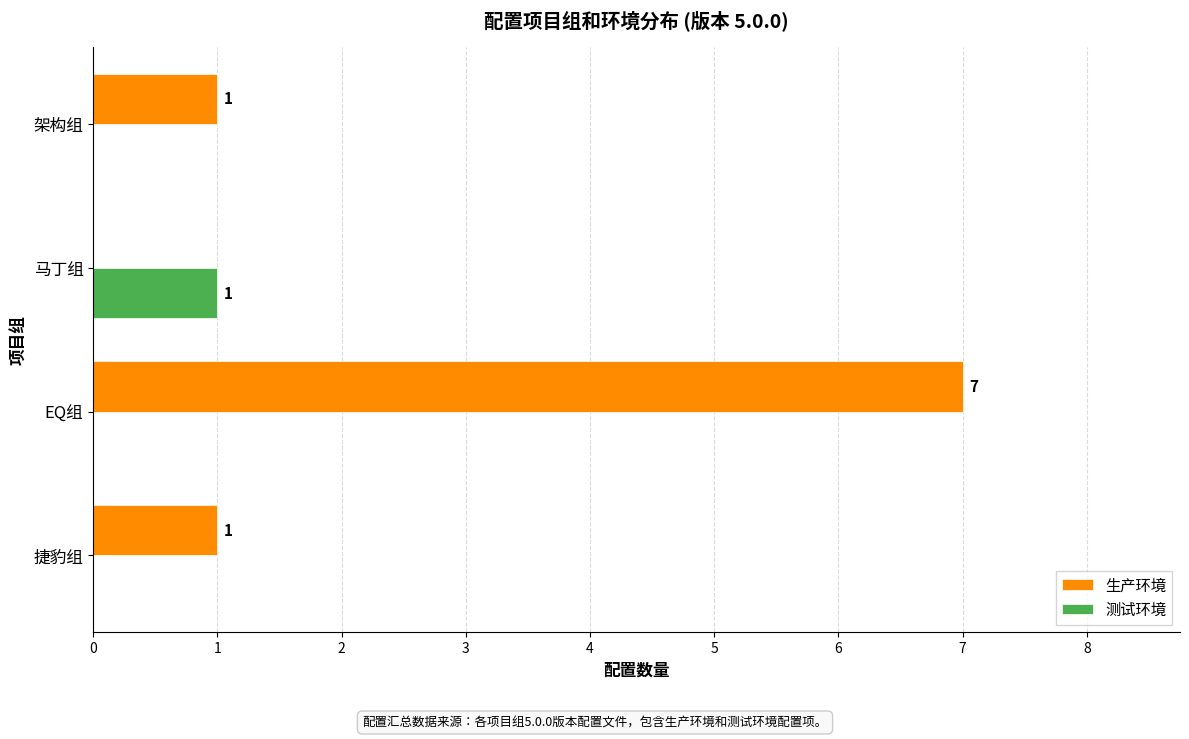

True or false: 生产环境 has a value of 0 at 马丁组.

True